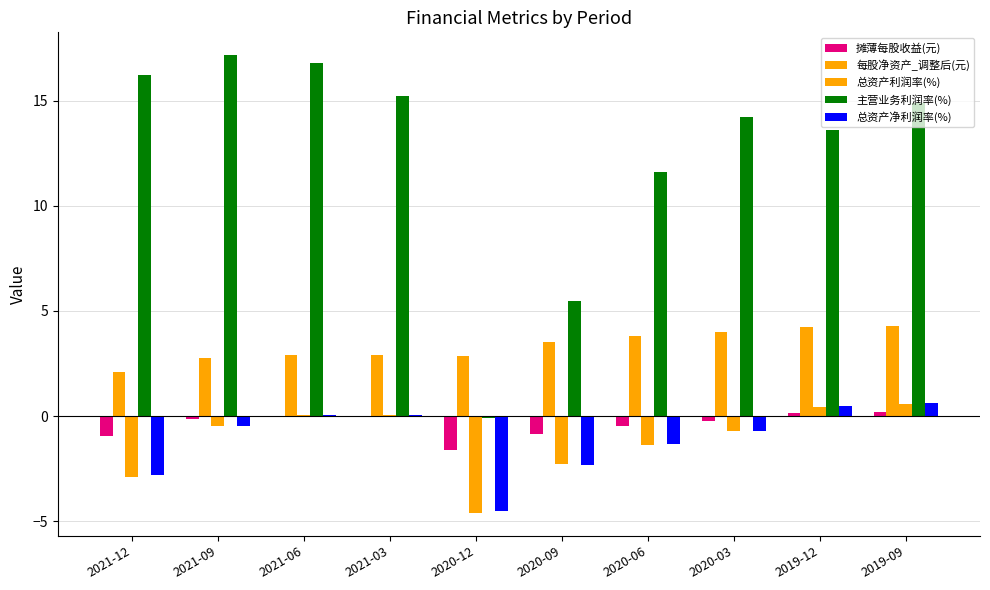

At which label is 每股净资产_调整后(元) closest to 3?

2021-06